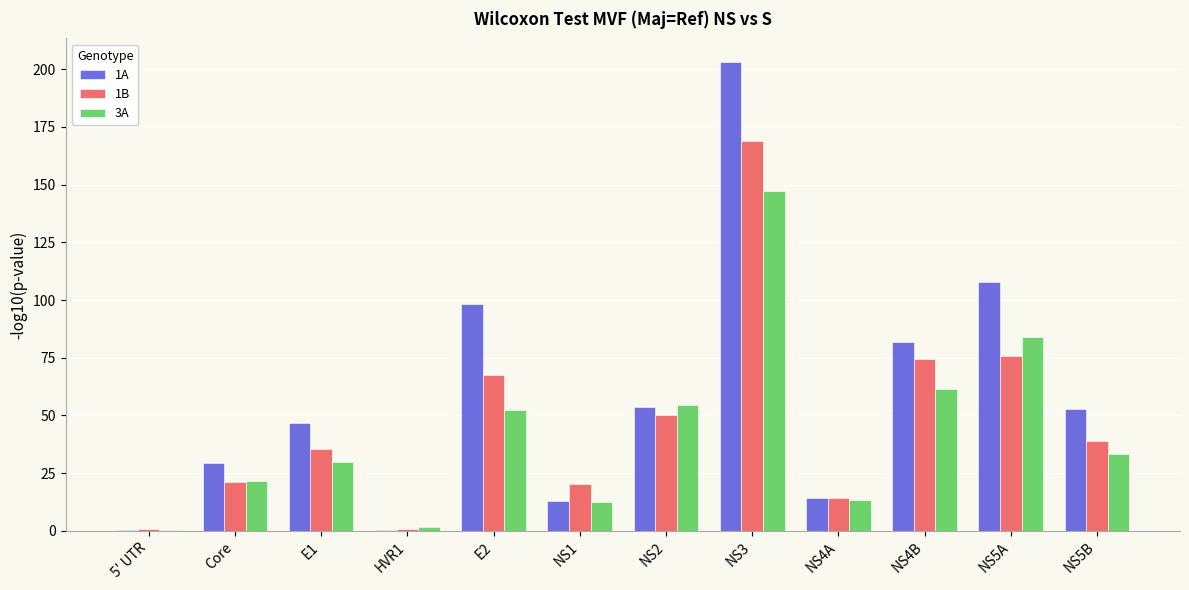

What value does the 1B series have at 5' UTR?

0.6